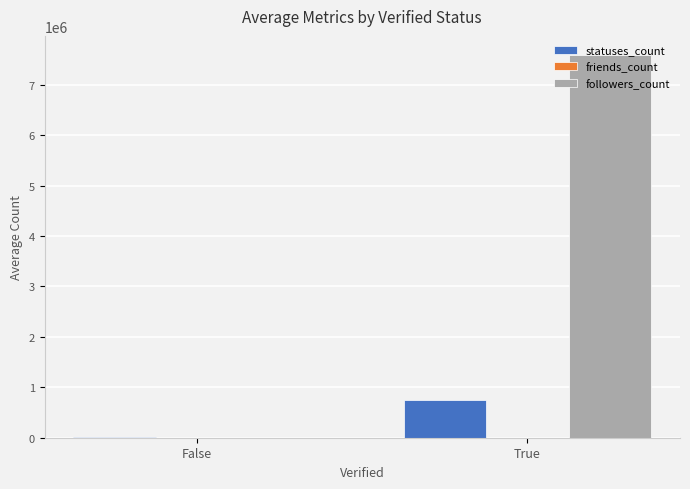

Which series has the largest total across all categories?

followers_count